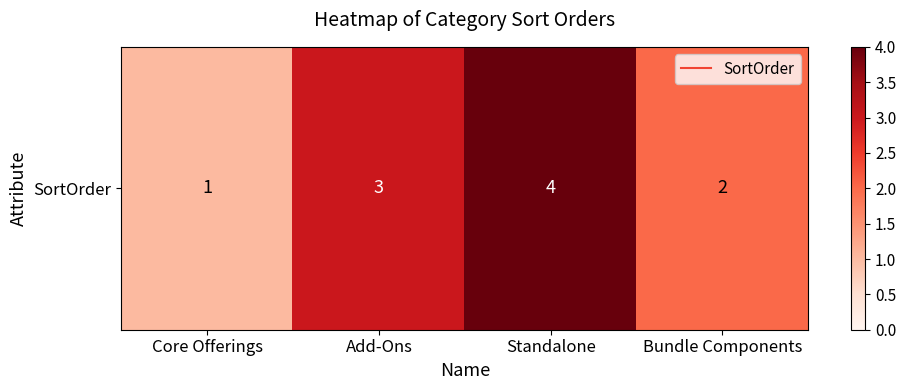

Reading right to left, extract all data points from this chart.

2	4	3	1